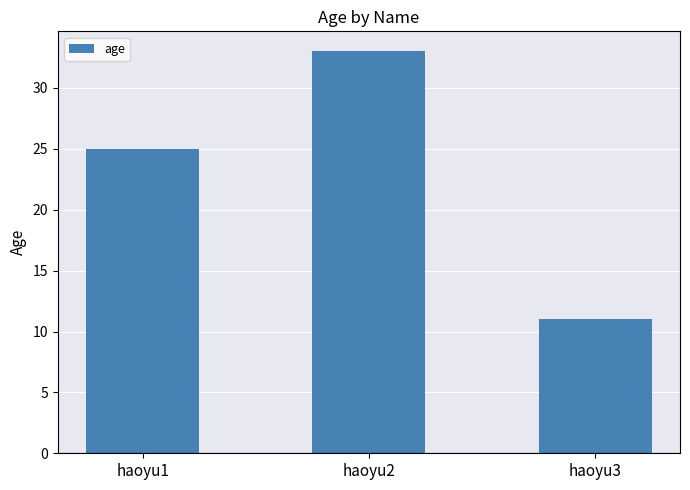

List the labels in order of value, largest first.

haoyu2, haoyu1, haoyu3